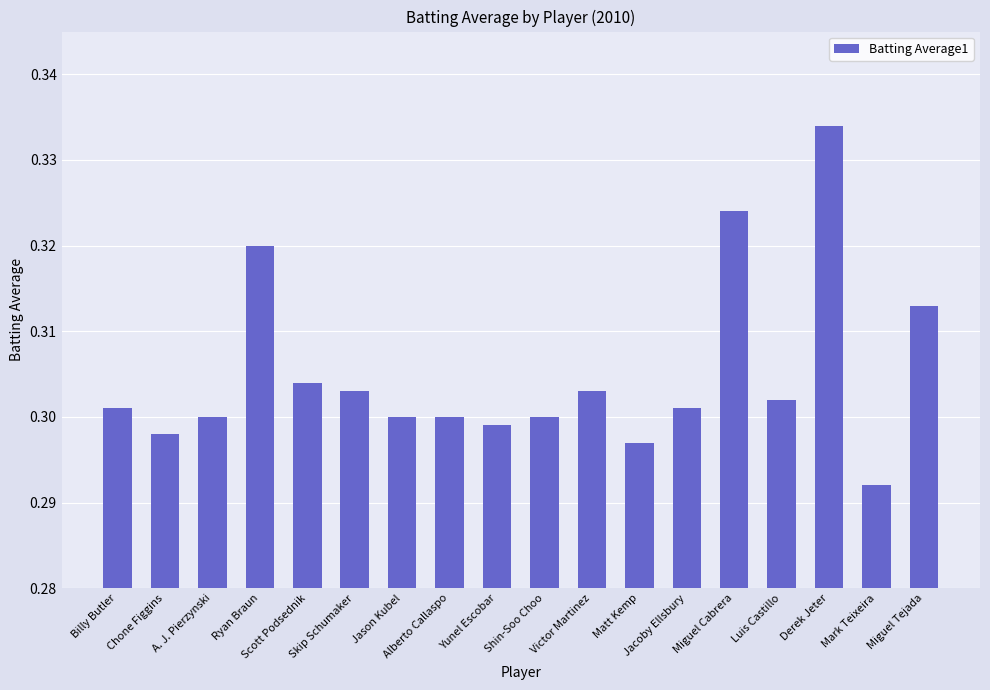

Are the bars horizontal?

No